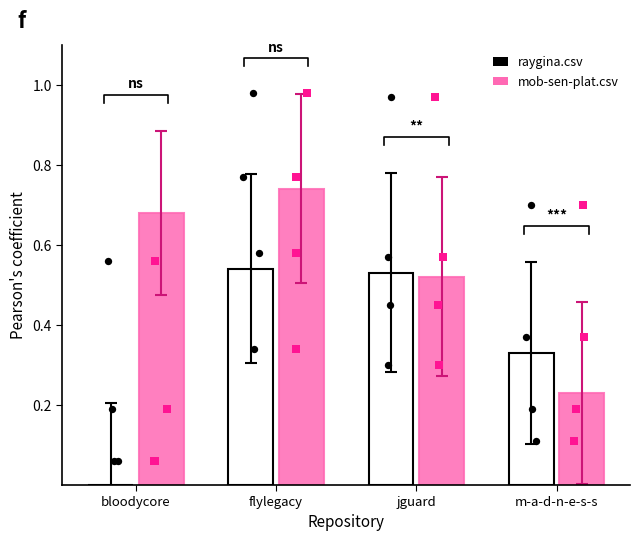

Is the value of raygina.csv at bloodycore greater than the value of mob-sen-plat.csv at jguard?

No